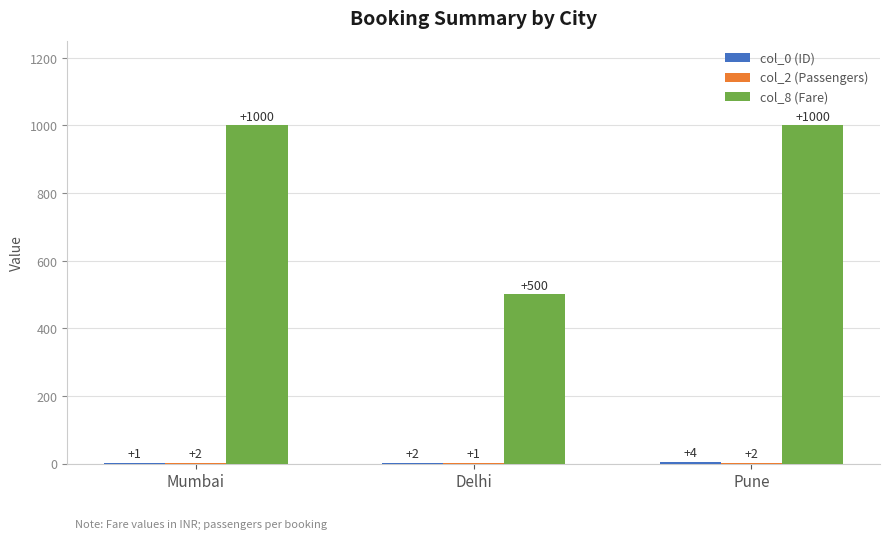

Does the chart contain stacked bars?

No